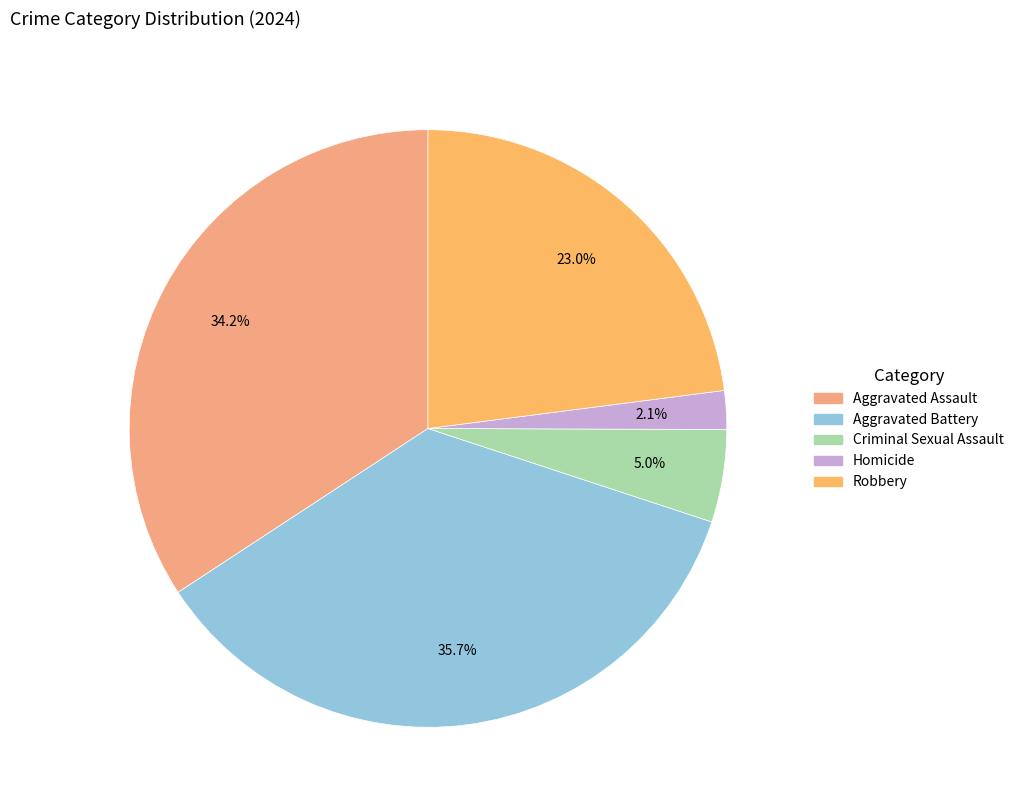

Is there a majority slice in this chart?

No